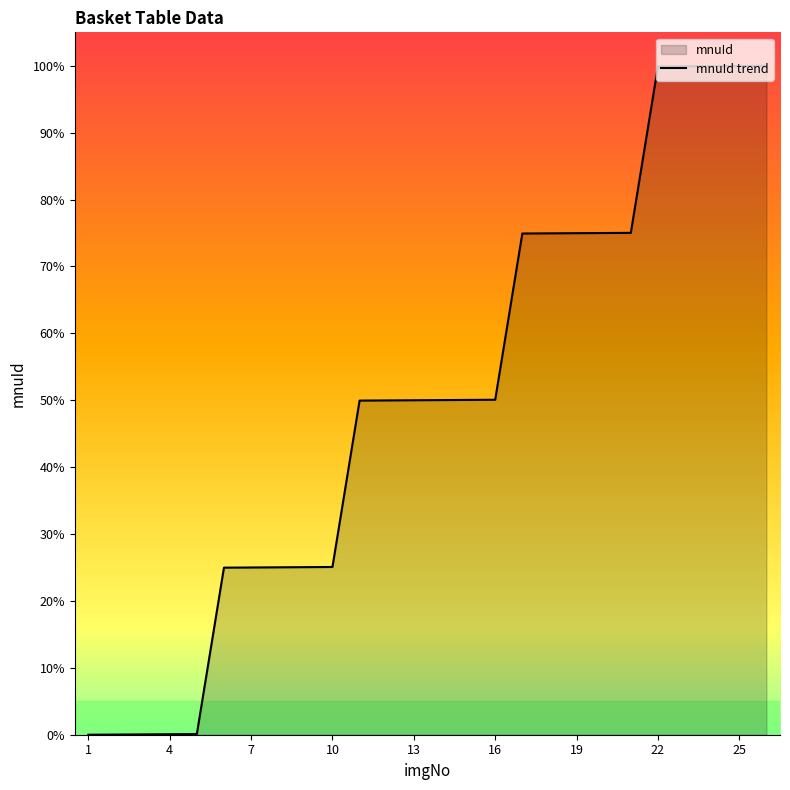

How many values exceed 50?

13